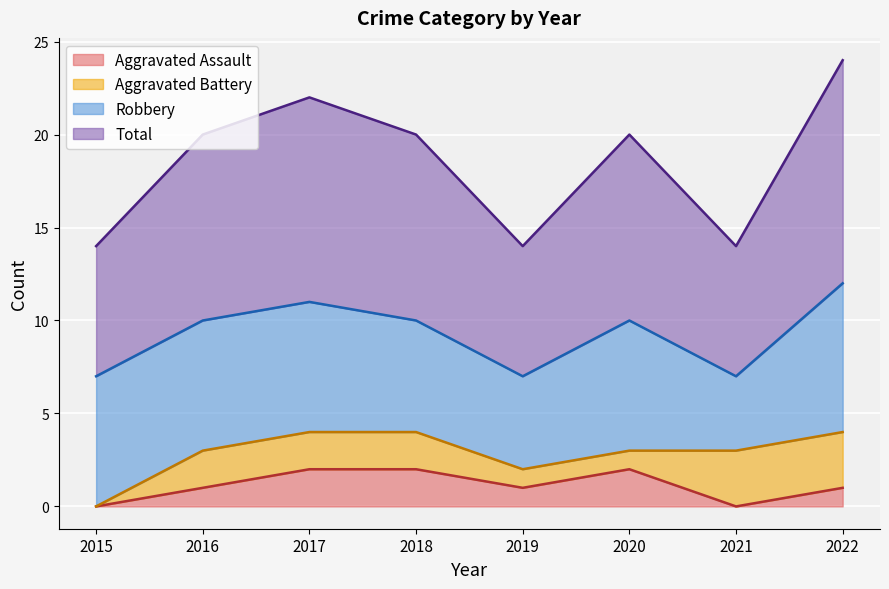

Which series has the largest range (max minus min)?

Total